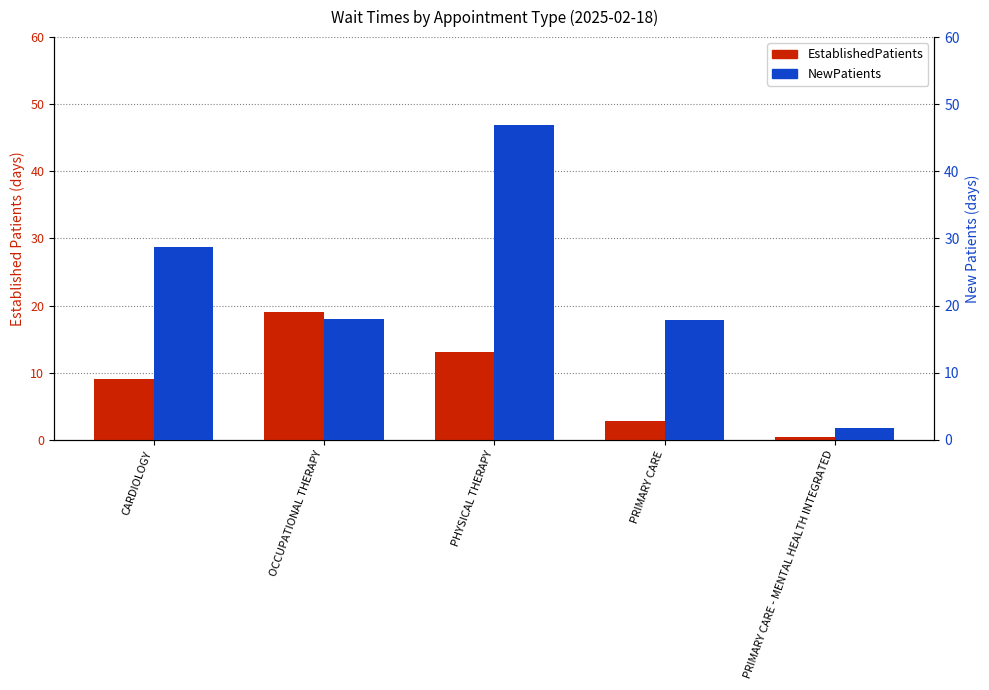

What is the difference between the second highest and minimum values in the EstablishedPatients series?

12.7